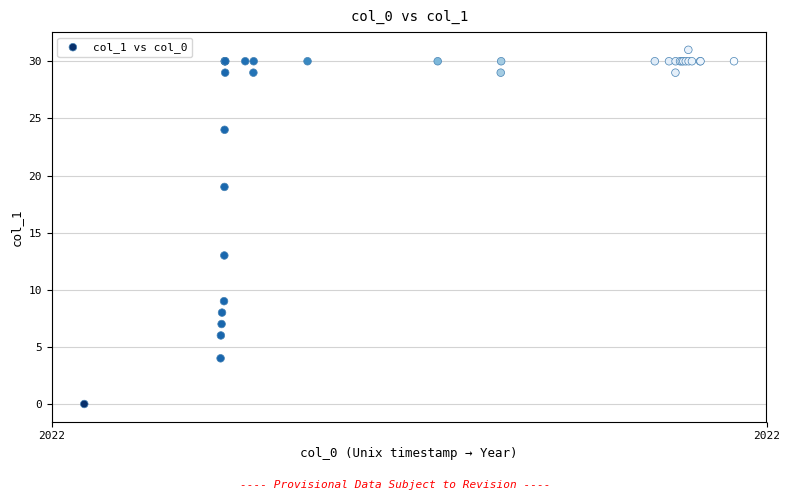

What Y value in the scatter plot is closest to 15?

13